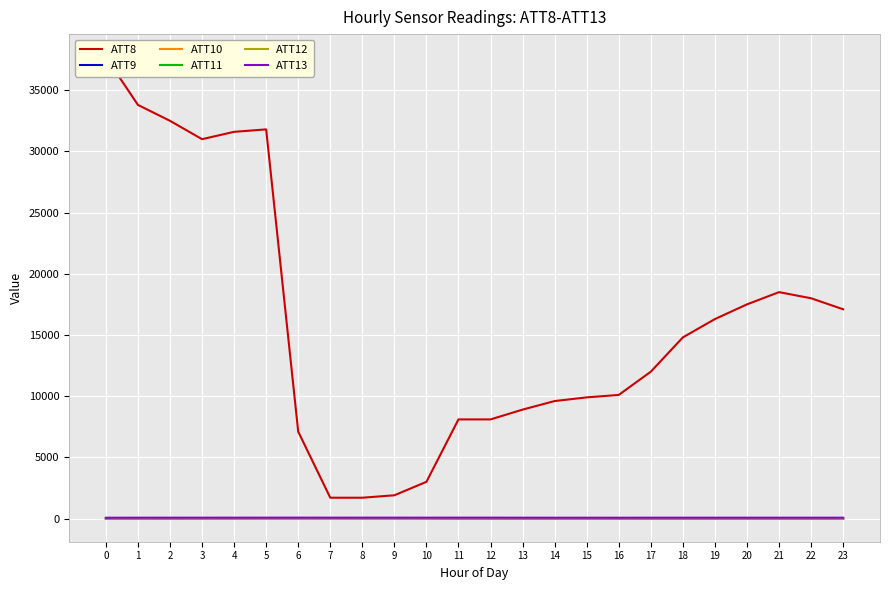

Where is the first local maximum for ATT10?

7